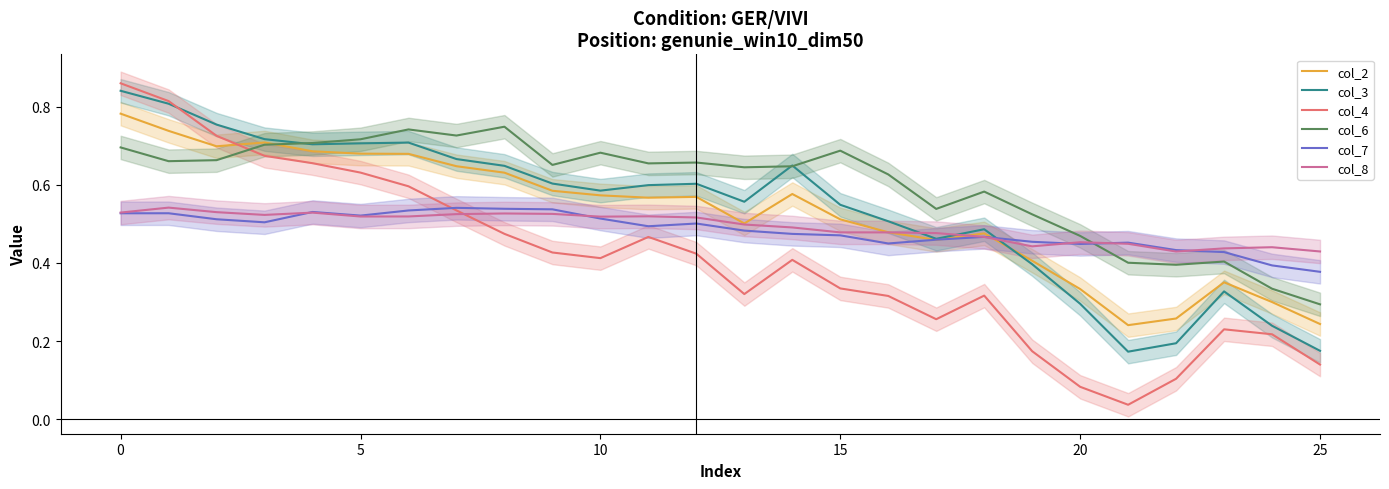

Is it true that col_7 equals 0.7 at 25?

False